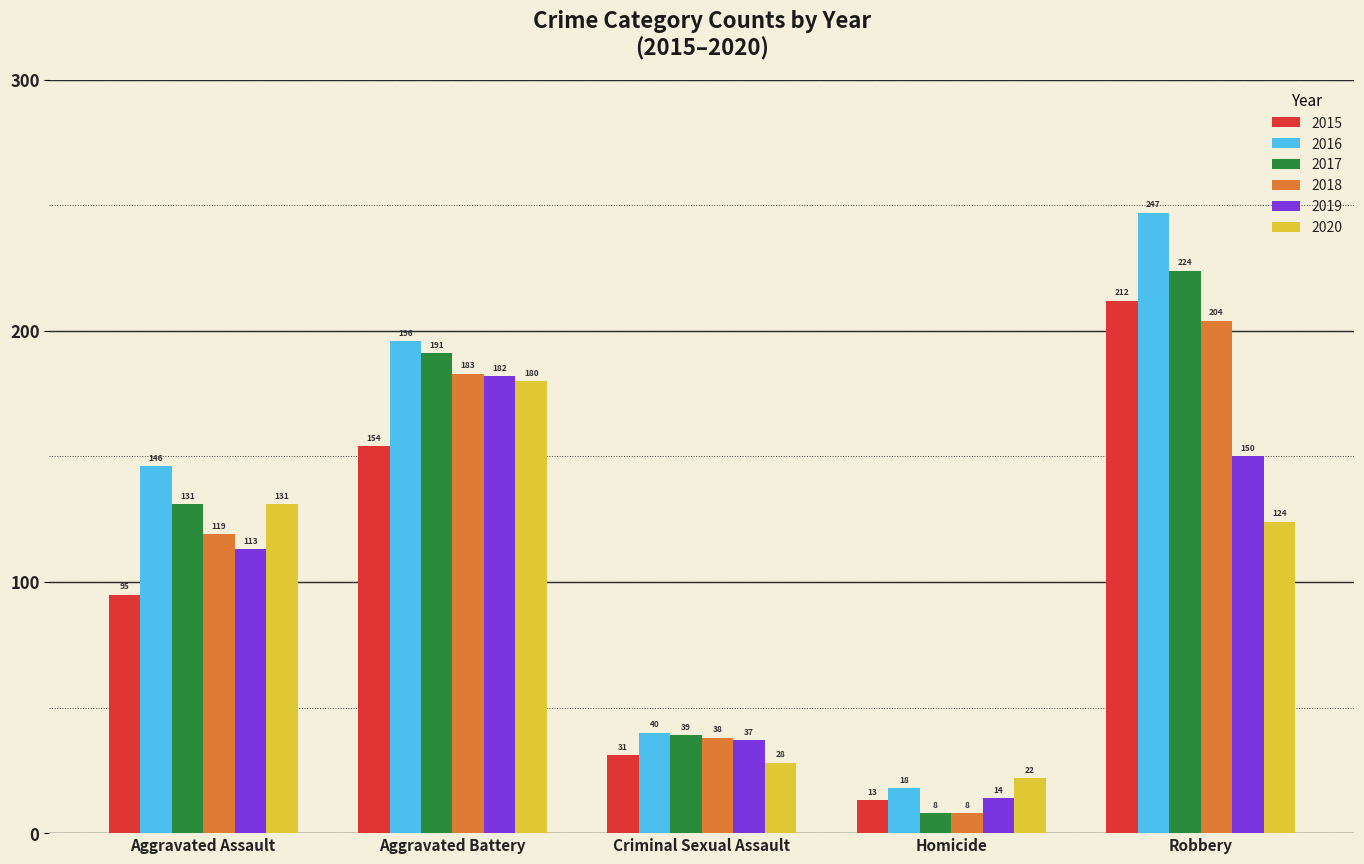

Reading left to right, extract all data points from this chart.

2015: 95	154	31	13	212
2016: 146	196	40	18	247
2017: 131	191	39	8	224
2018: 119	183	38	8	204
2019: 113	182	37	14	150
2020: 131	180	28	22	124